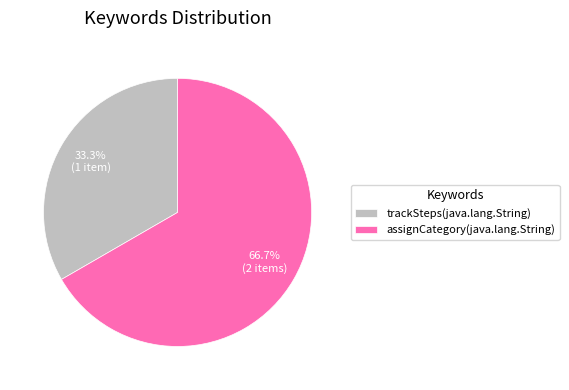

Which category has the smallest portion of the pie?

trackSteps(java.lang.String)